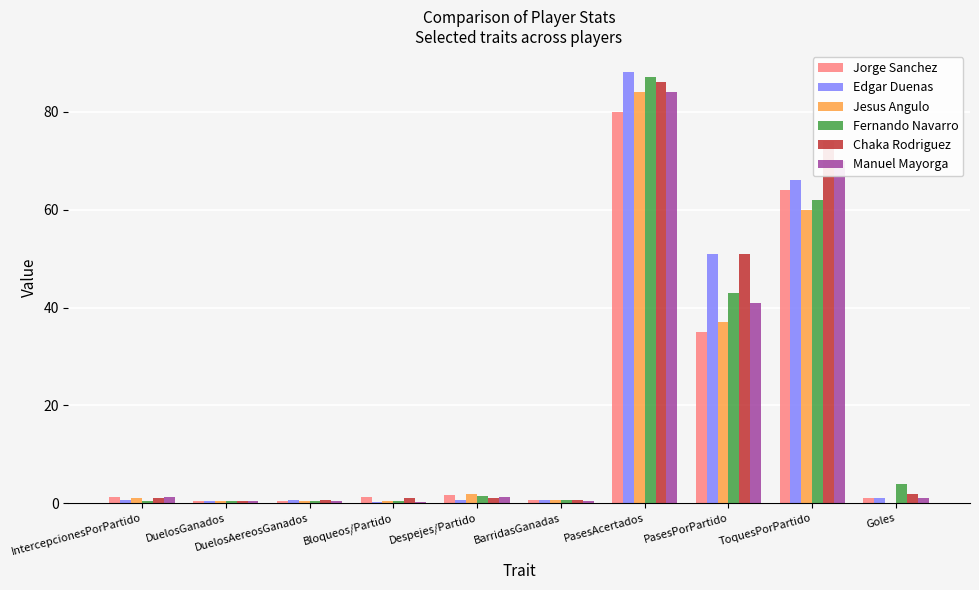

Read the Jesus Angulo value at PasesAcertados.

84.0